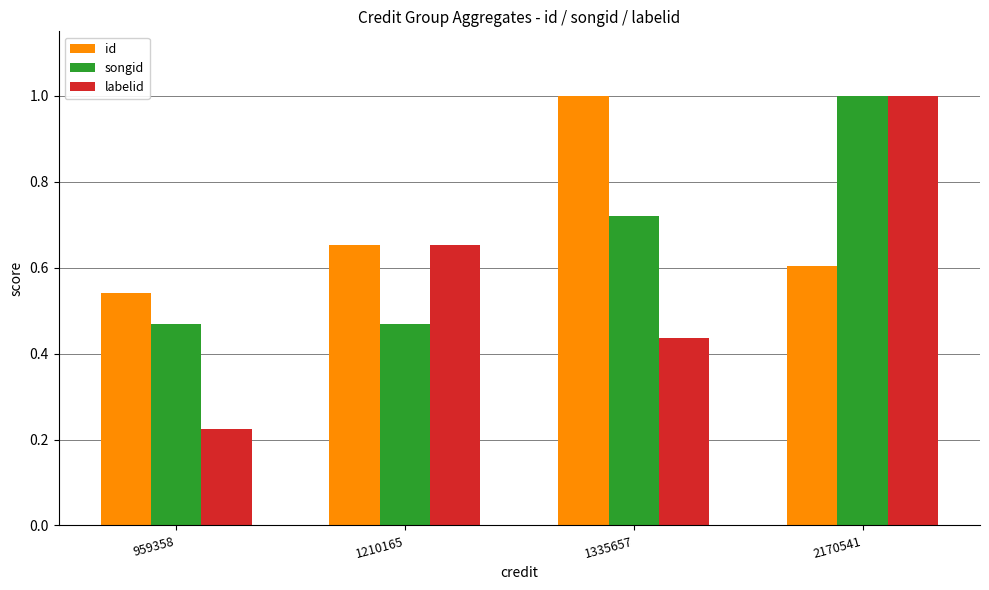

What is the sum of the id values at 959358 and 1335657?

1.5